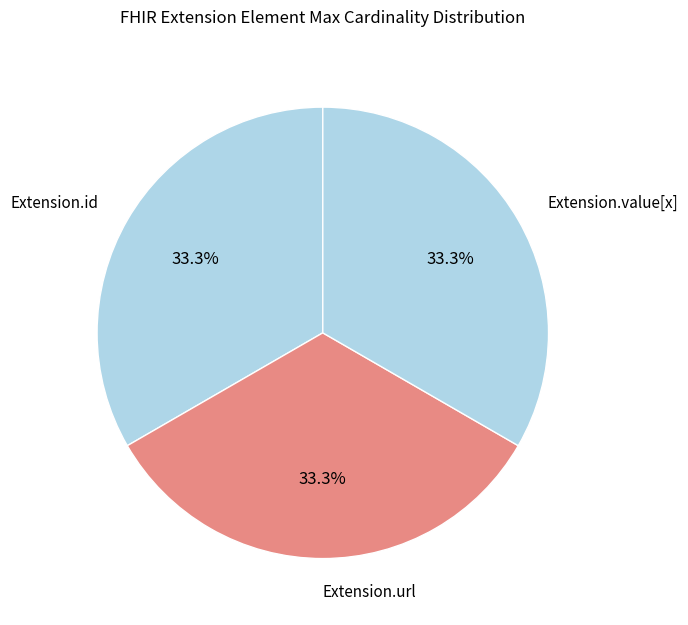

Does Extension.id represent more than half of the total?

No